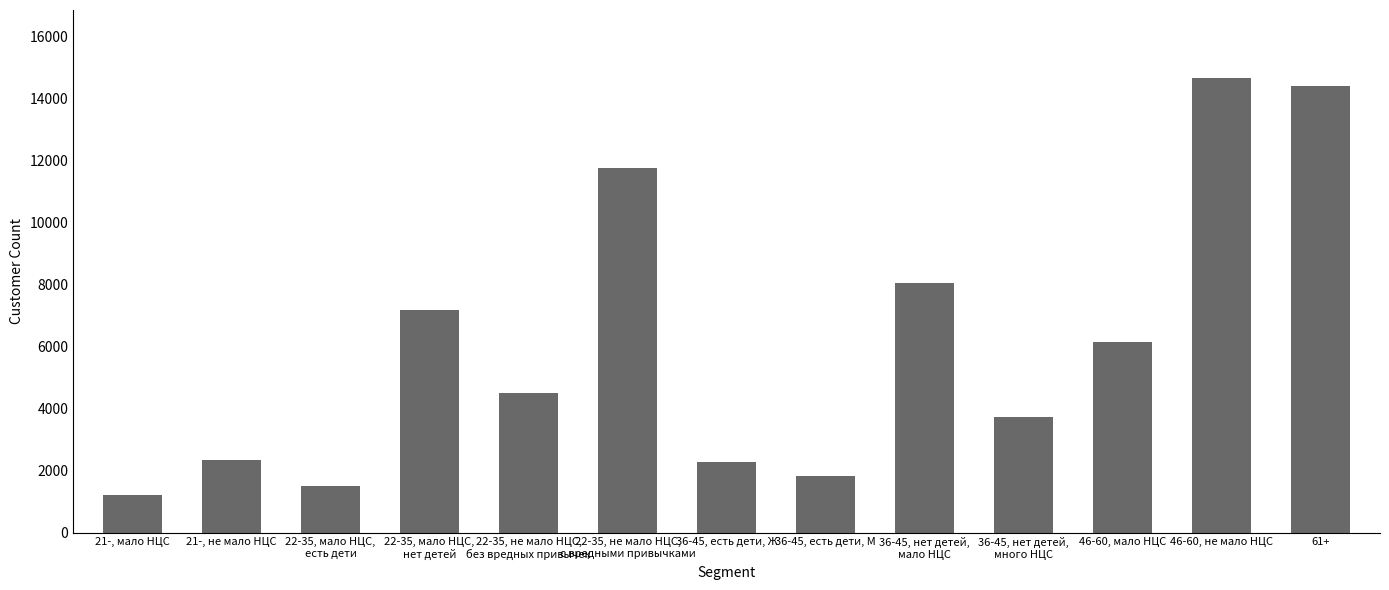

Approximately how many times larger is the value at 36-45, нет детей,
много НЦС compared to 61+?

0.3